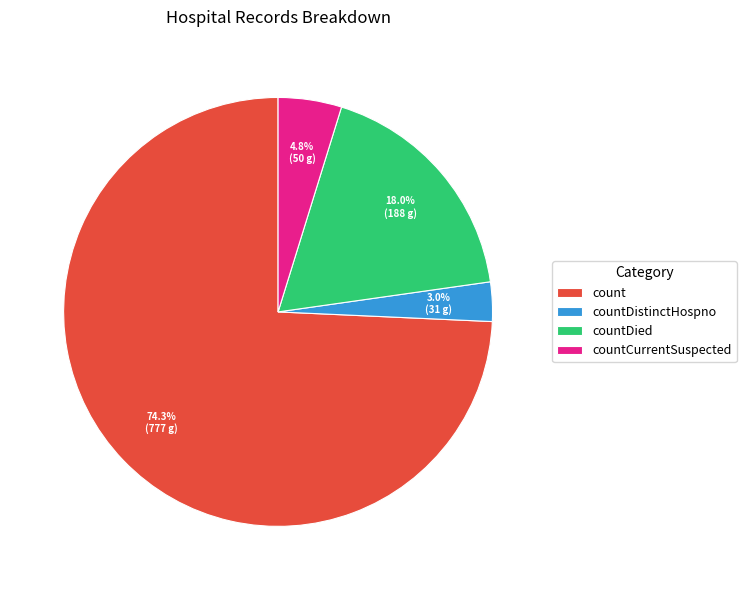

Which category has the smallest portion of the pie?

countDistinctHospno